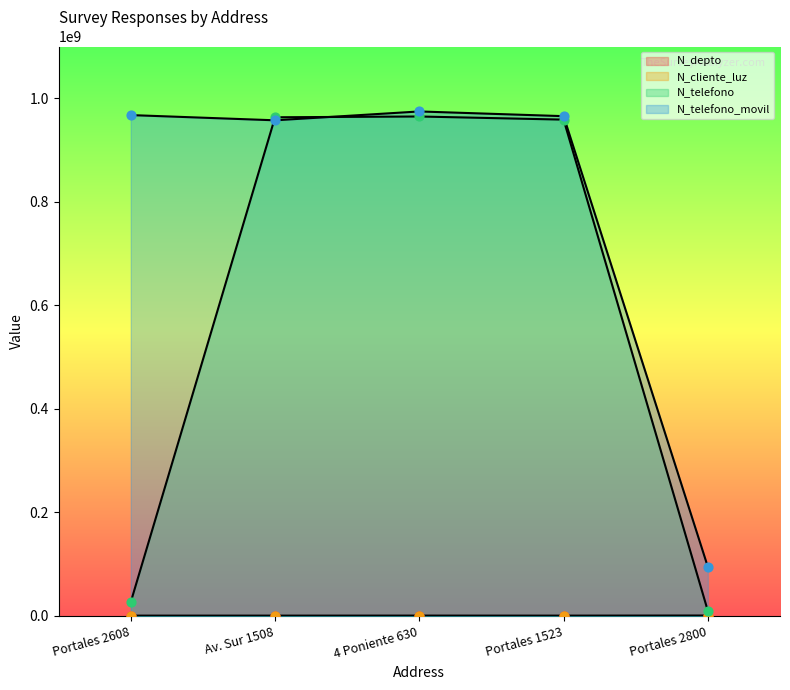

Which series has the largest total across all categories?

N_telefono_movil